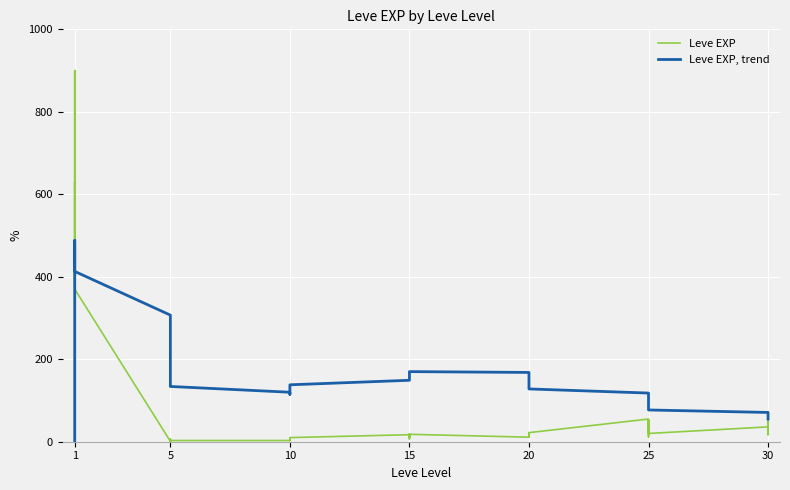

Reading right to left, transcribe all the data shown in this chart.

Leve EXP: 57	17	72	36	20	53	31	12	20	55	22	12	22	18	13	11	18	11	13	19	7	17	10	3	4	9	3	3	3	1	2	1	6	1	370	900	370	630	540	1
Leve EXP, trend: 55	59	65	71	77	84	91	99	108	118	128	138	148	156	163	168	170	170	168	163	157	149	138	128	120	115	115	120	134	152	177	210	262	307	413	488	476	390	270	1